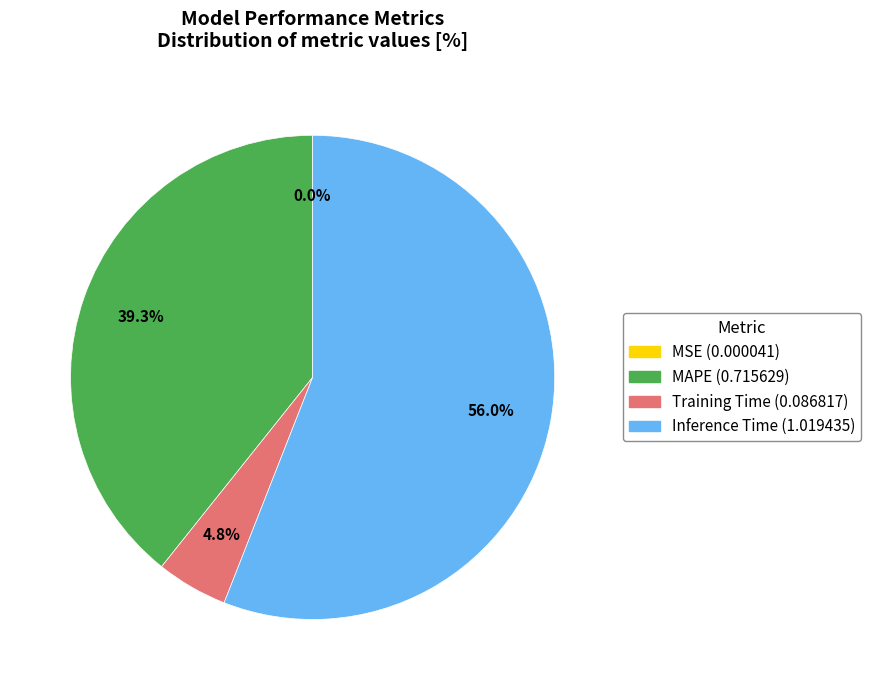

Is there any slice that represents more than half of the pie?

Yes